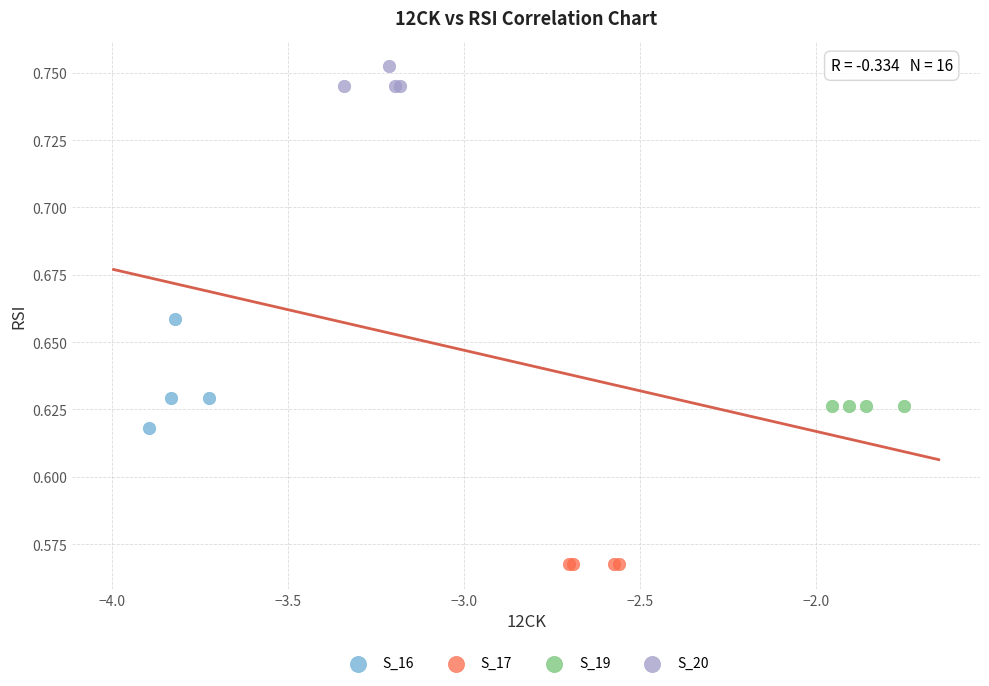

Which series reaches the minimum Y coordinate?

S_17